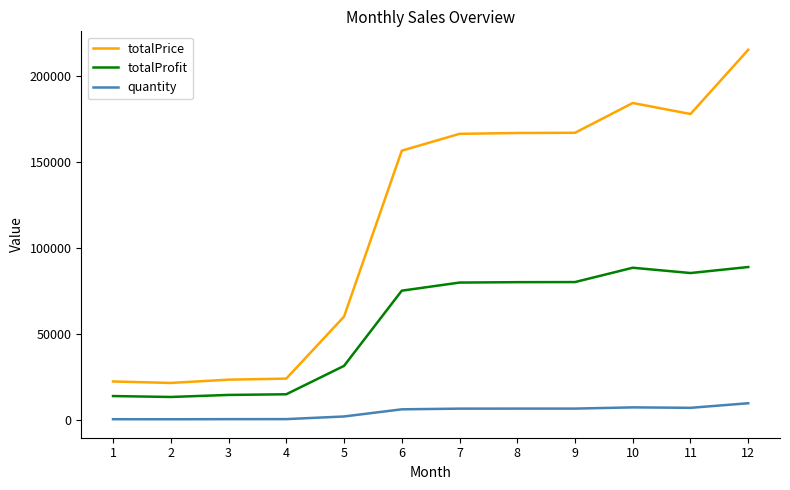

True or false: totalPrice and quantity intersect in this chart.

False